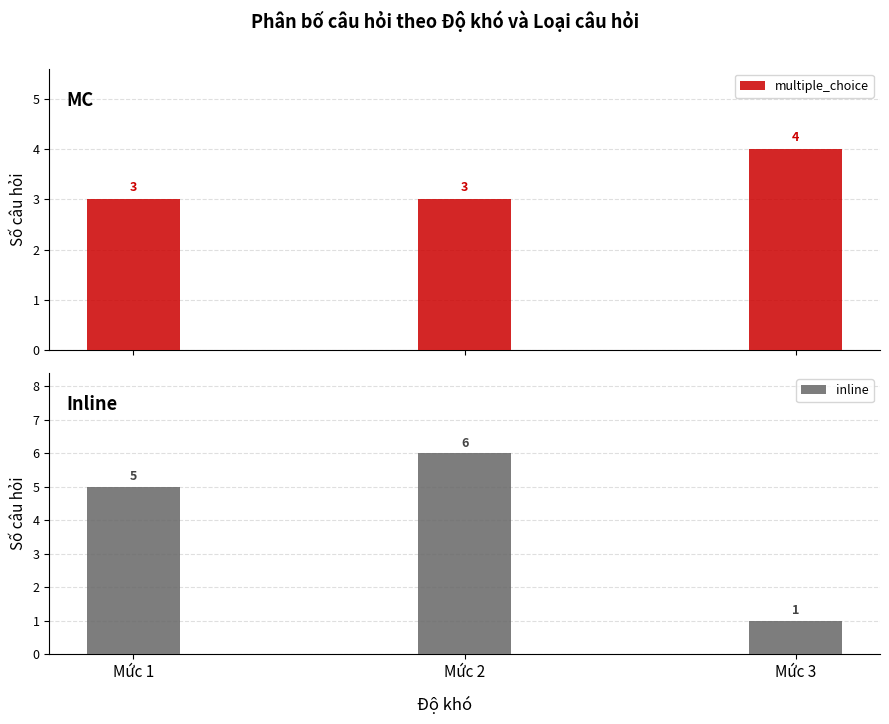

Are the bars grouped side by side (vs. stacked)?

Yes